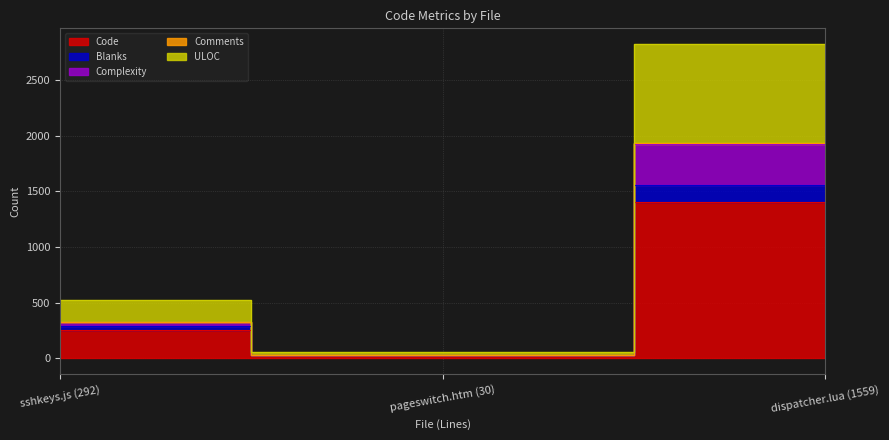

Reading left to right, what are all the values shown in this chart?

Code: 253	28	1406
Blanks: 292	30	1553
Complexity: 325	30	1934
Comments: 325	30	1928
ULOC: 523	58	2821